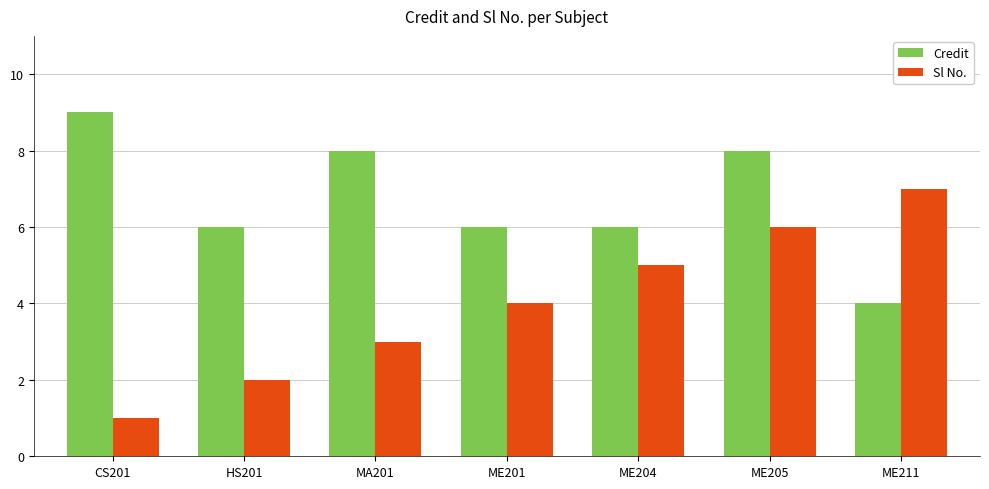

How many distinct data groups are displayed?

2